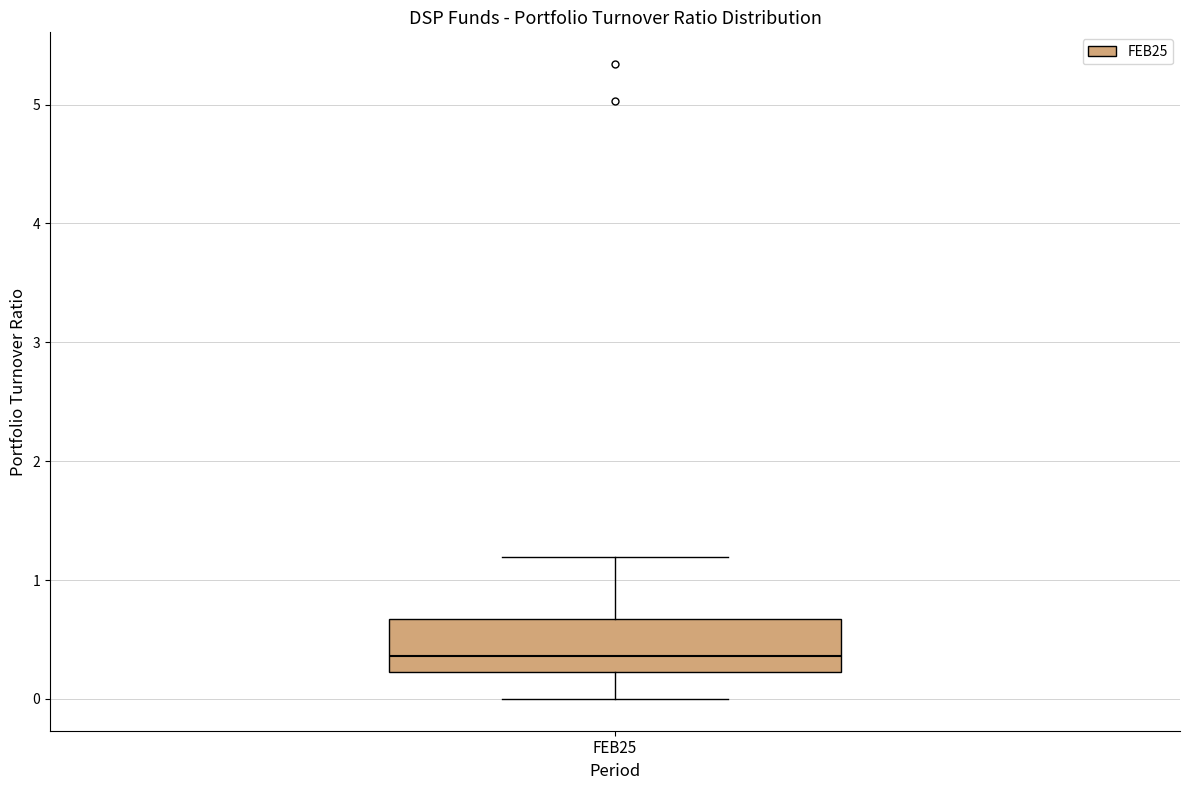

Transcribe this box plot: give where the median line is, the range the box spans, and where the two whiskers end, as read against the y-axis. The values are not printed on the chart, so give them approximately, as read against the axis.

median 0.4, box 0.2 to 0.7, whiskers 0.0 to 1.2